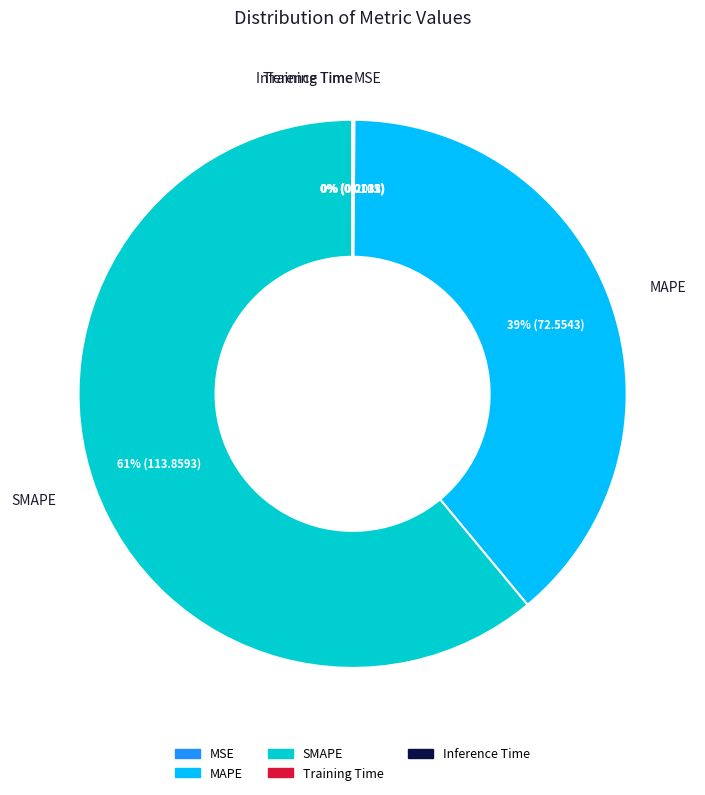

To the nearest percent, what is the average slice percentage?

20%